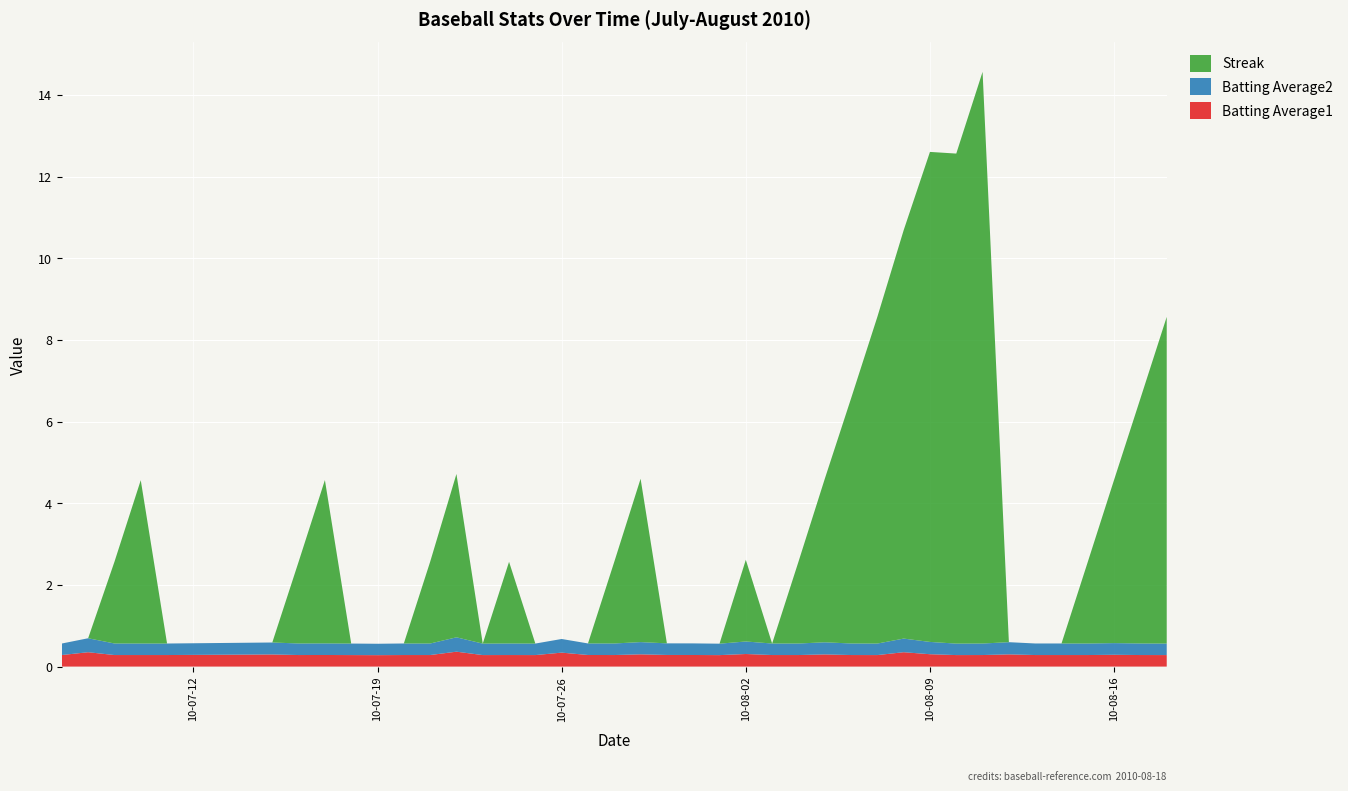

Reading left to right, extract all data points from this chart.

Batting Average1: 0.3	0.4	0.3	0.3	0.3	0.3	0.3	0.3	0.3	0.3	0.3	0.3	0.4	0.3	0.3	0.3	0.3	0.3	0.3	0.3	0.3	0.3	0.3	0.3	0.3	0.3	0.3	0.3	0.3	0.4	0.3	0.3	0.3	0.3	0.3	0.3	0.3	0.3	0.3	0.3
Batting Average2: 0.3	0.3	0.3	0.3	0.3	0.3	0.3	0.3	0.3	0.3	0.3	0.3	0.4	0.3	0.3	0.3	0.3	0.3	0.3	0.3	0.3	0.3	0.3	0.3	0.3	0.3	0.3	0.3	0.3	0.3	0.3	0.3	0.3	0.3	0.3	0.3	0.3	0.3	0.3	0.3
Streak: 0.0	0.0	2.0	4.0	0.0	0.0	2.0	4.0	0.0	0.0	0.0	2.0	4.0	0.0	2.0	0.0	0.0	0.0	2.0	4.0	0.0	0.0	0.0	2.0	0.0	2.0	4.0	6.0	8.0	10.0	12.0	12.0	14.0	0.0	0.0	0.0	2.0	4.0	6.0	8.0